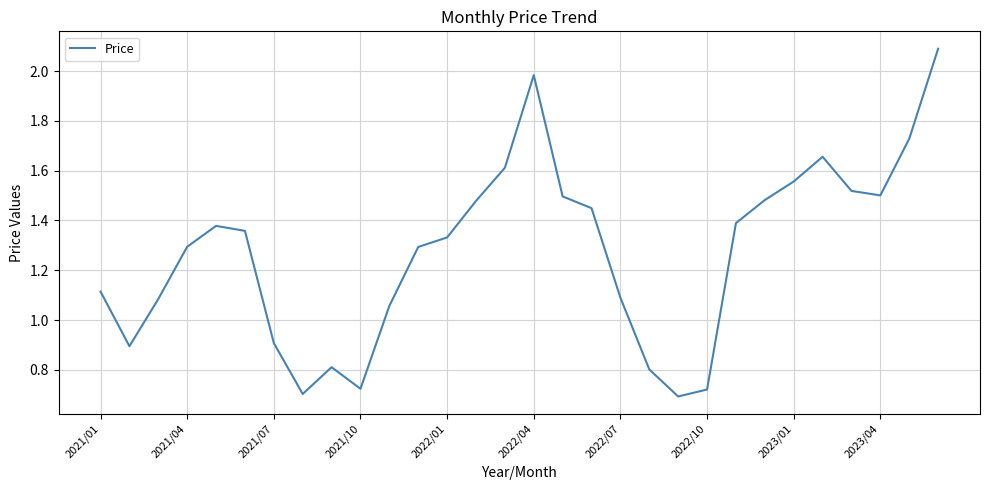

What is the greatest value displayed?

2.1